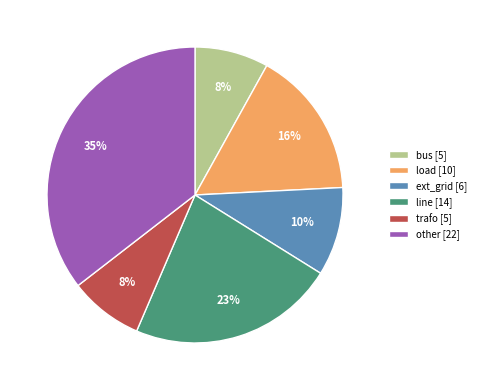

Do trafo [5] and load [10] together represent more than half of the pie?

No